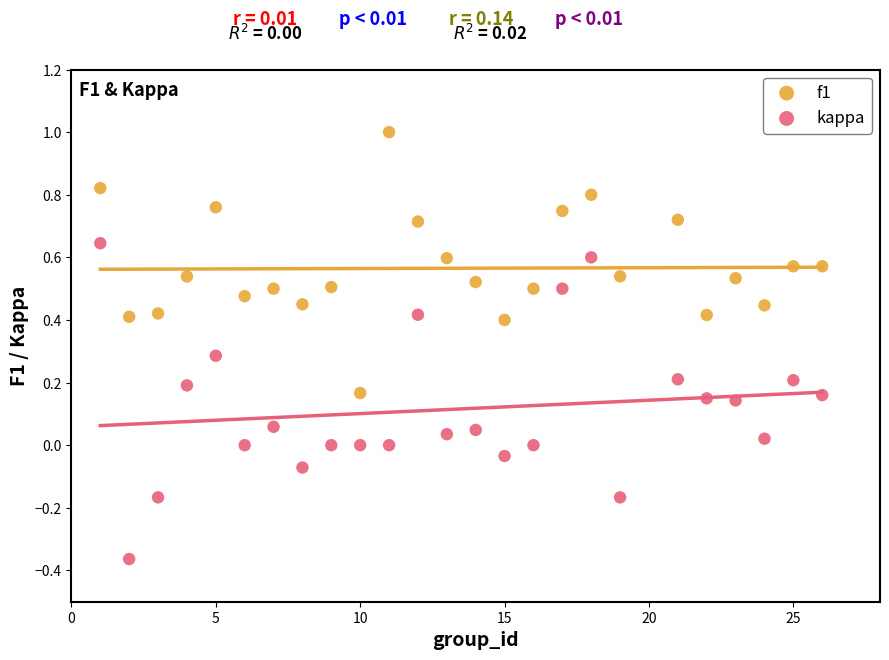

Which series reaches the minimum Y coordinate?

kappa